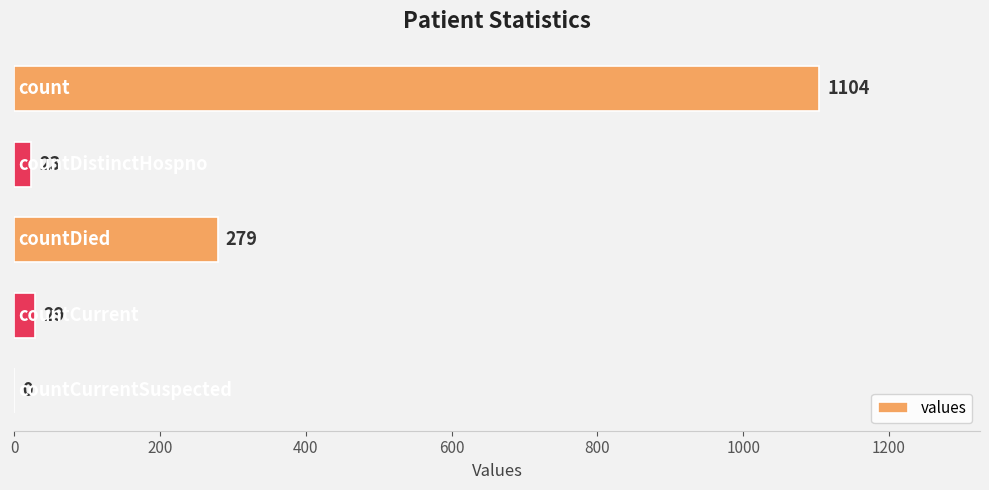

What is the sum of all values?

1435